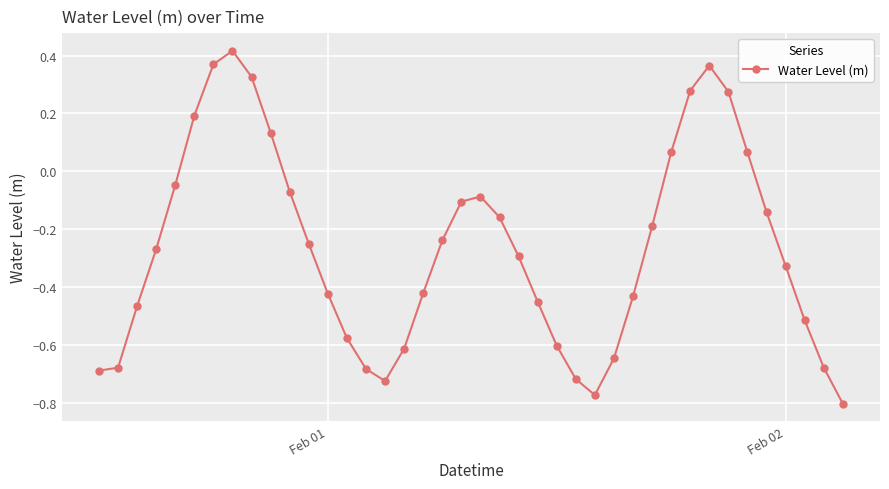

What is the difference between the second highest and minimum values?

1.2